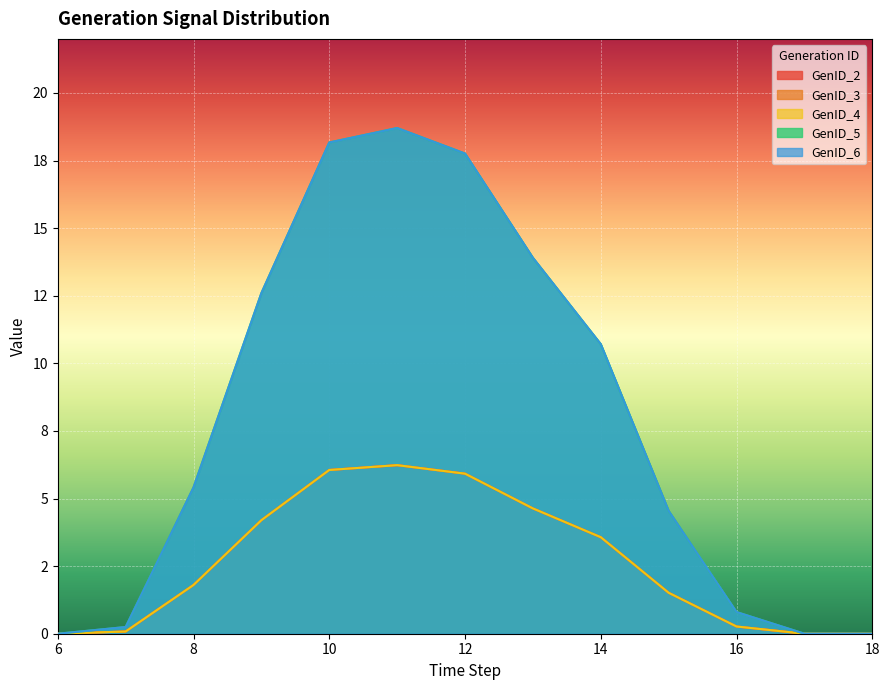

How many values in GenID_5 are above zero?

11